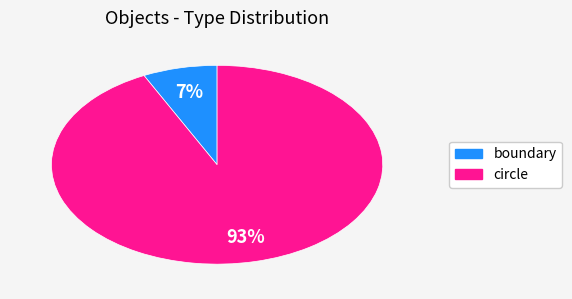

True or false: boundary accounts for 14% of the total.

False